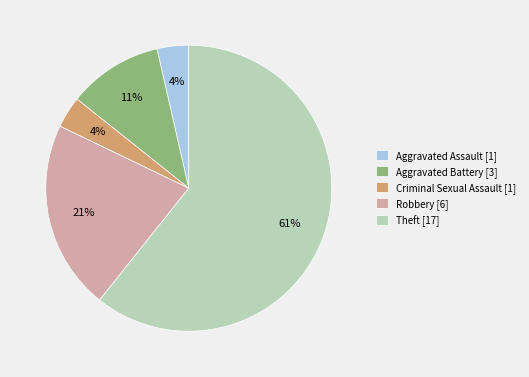

How many slices are in this pie chart?

5